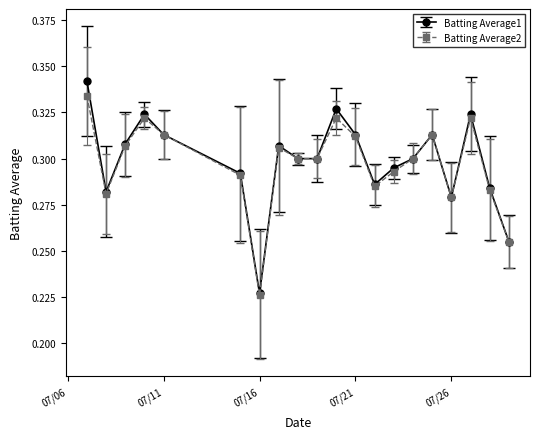

At how many categories does at least one series exceed 0?

20